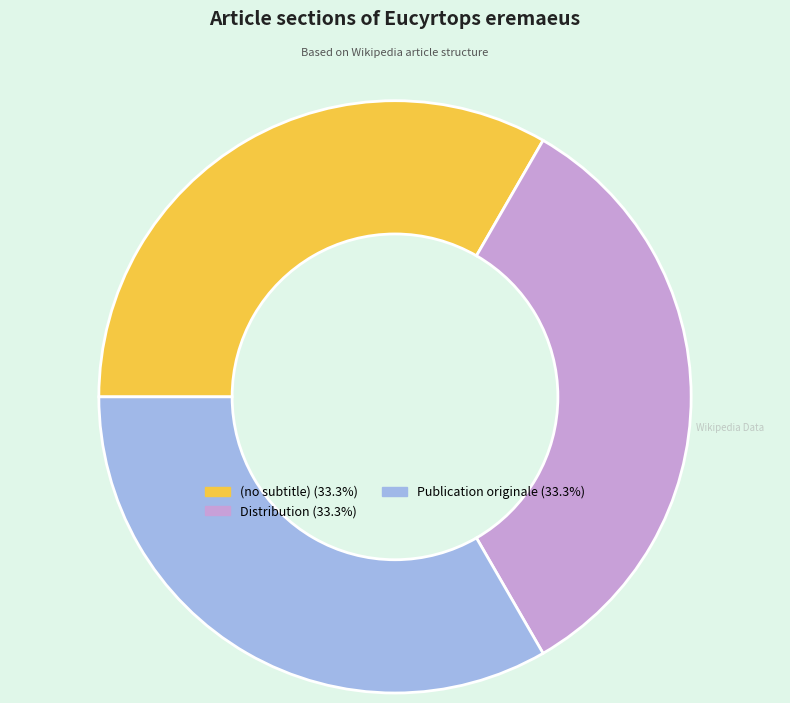

Does Distribution (33.3%) represent more than half of the total?

No